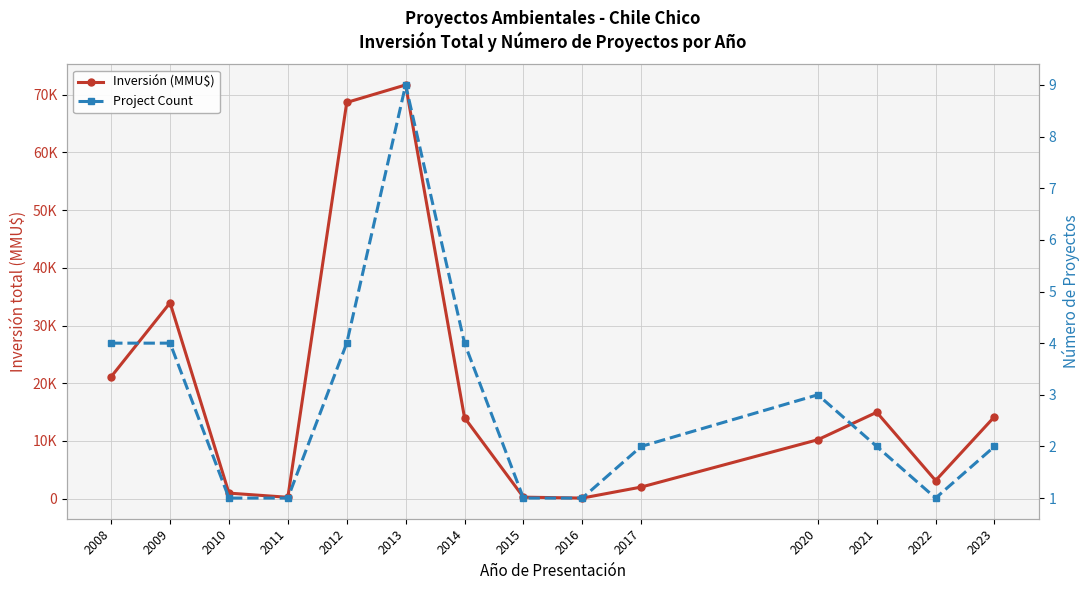

How many data points does each series have?

14